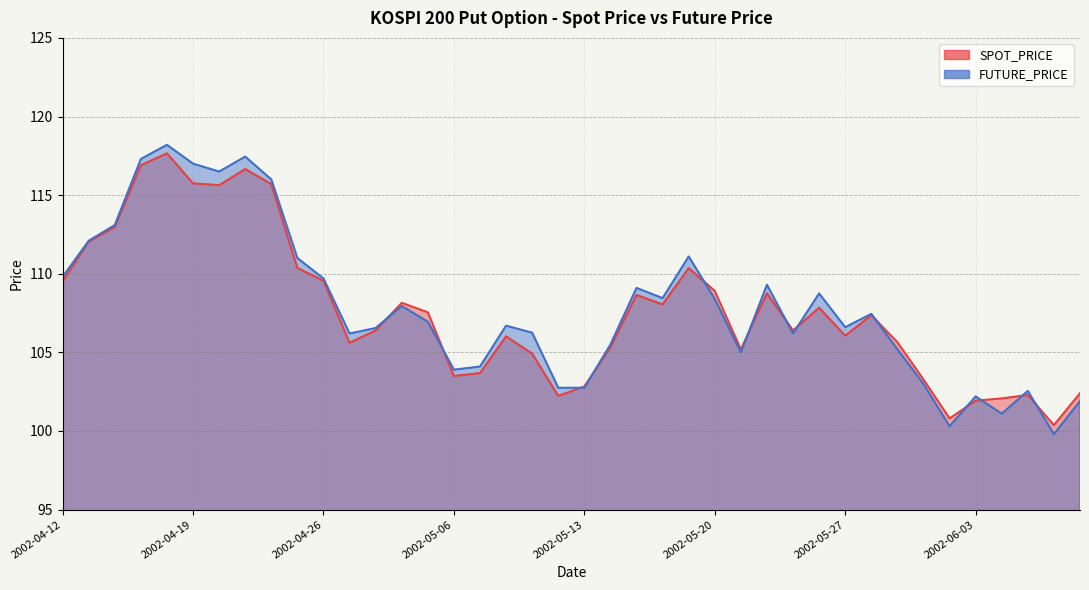

What is the value of the FUTURE_PRICE point at the 2nd from the left?

112.1